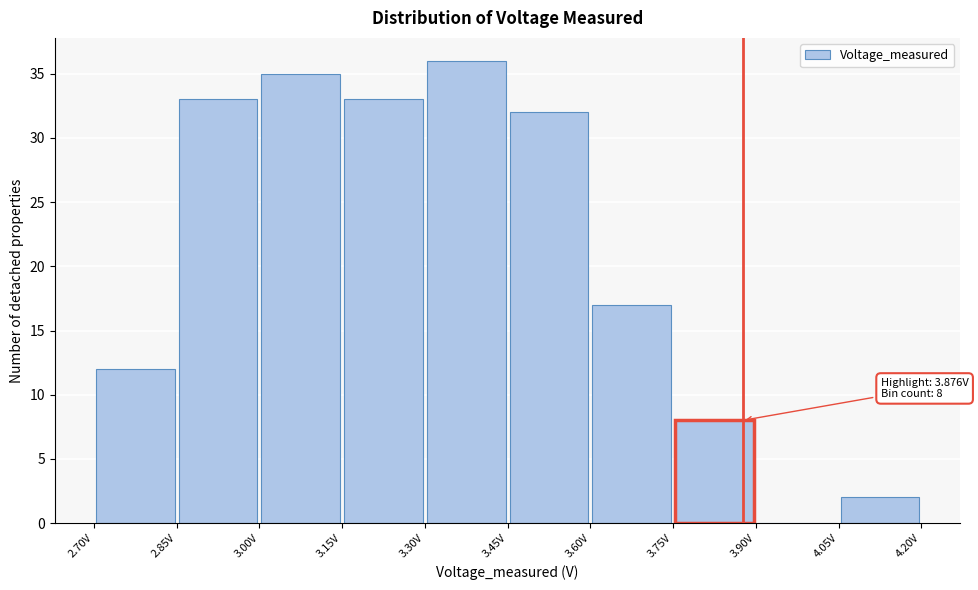

Over which range of the x-axis is the bar tallest?

3.30 to 3.45